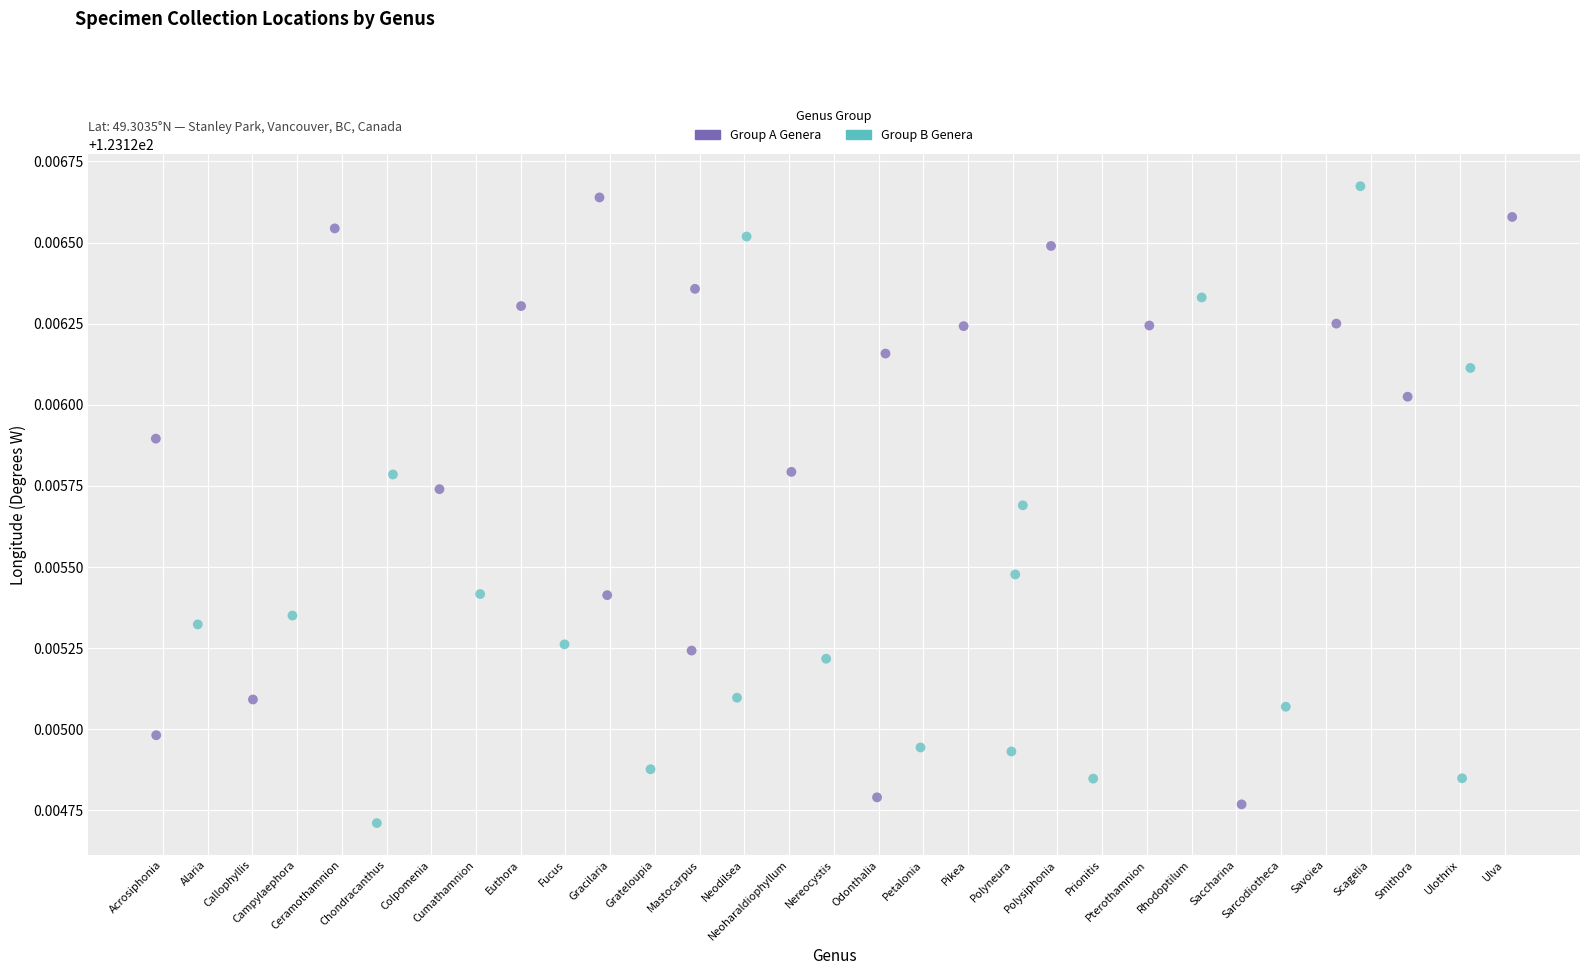

Which series has the widest spread of Y values?

Group B Genera